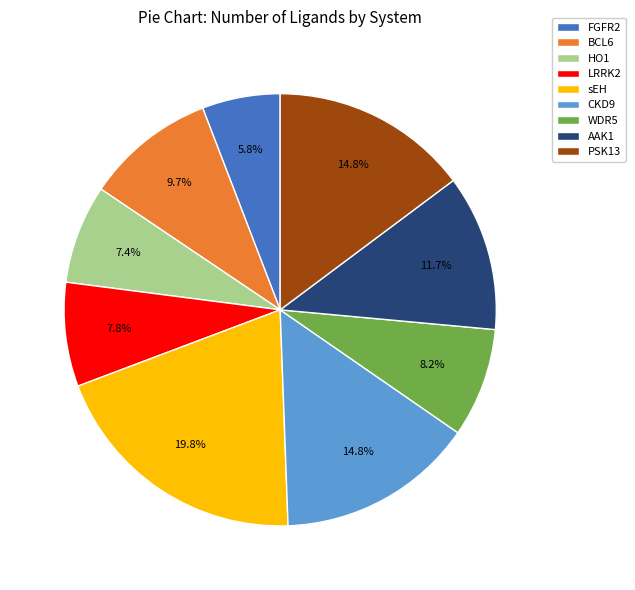

To the nearest percent, what is the difference between the largest and smallest slice percentages?

14%